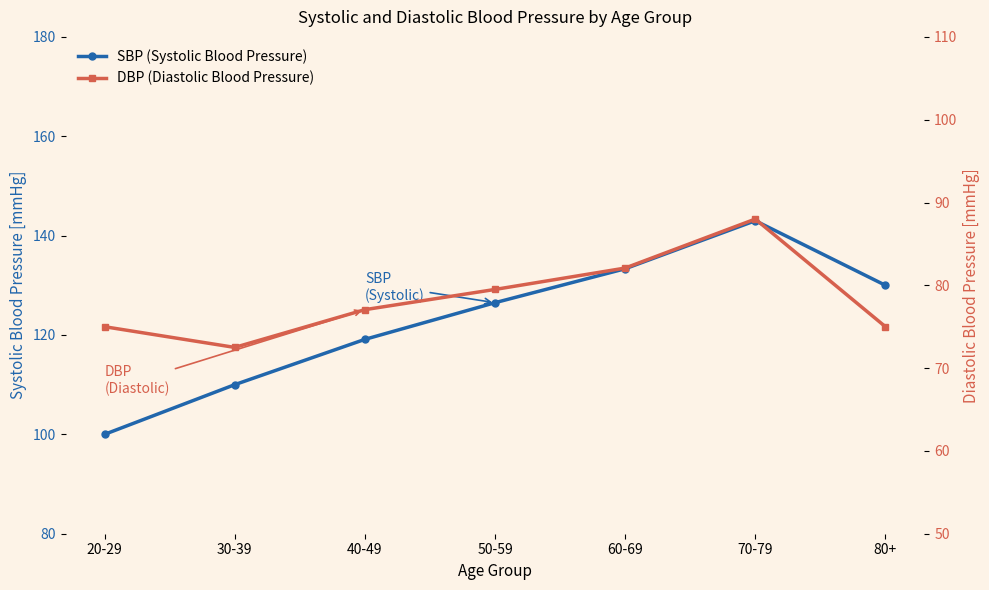

Rank the categories by SBP (Systolic Blood Pressure) value from lowest to highest.

20-29, 30-39, 40-49, 50-59, 80+, 60-69, 70-79